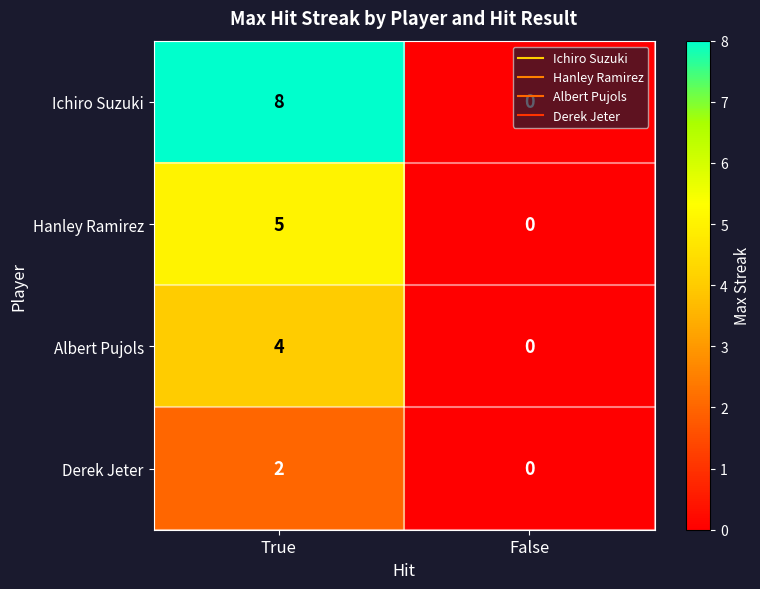

Is it true that Albert Pujols equals 2 at True?

False